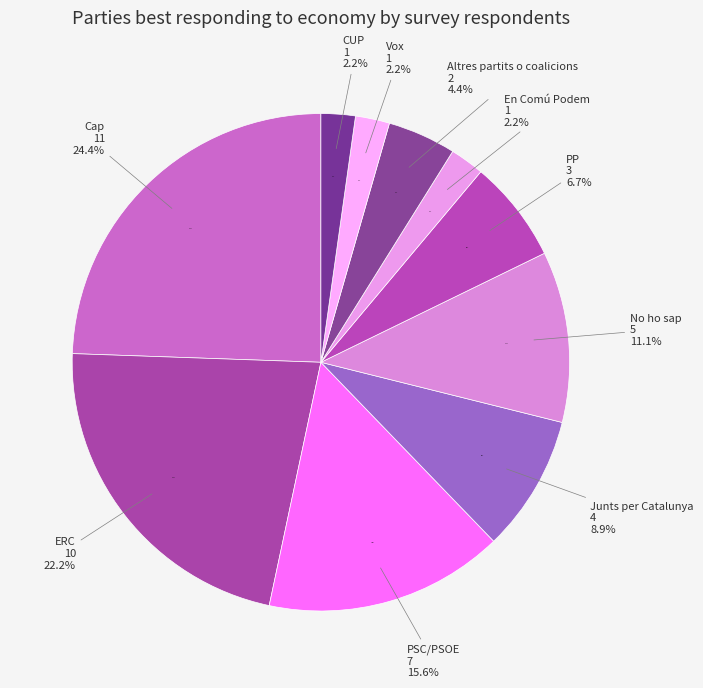

Is there a majority slice in this chart?

No